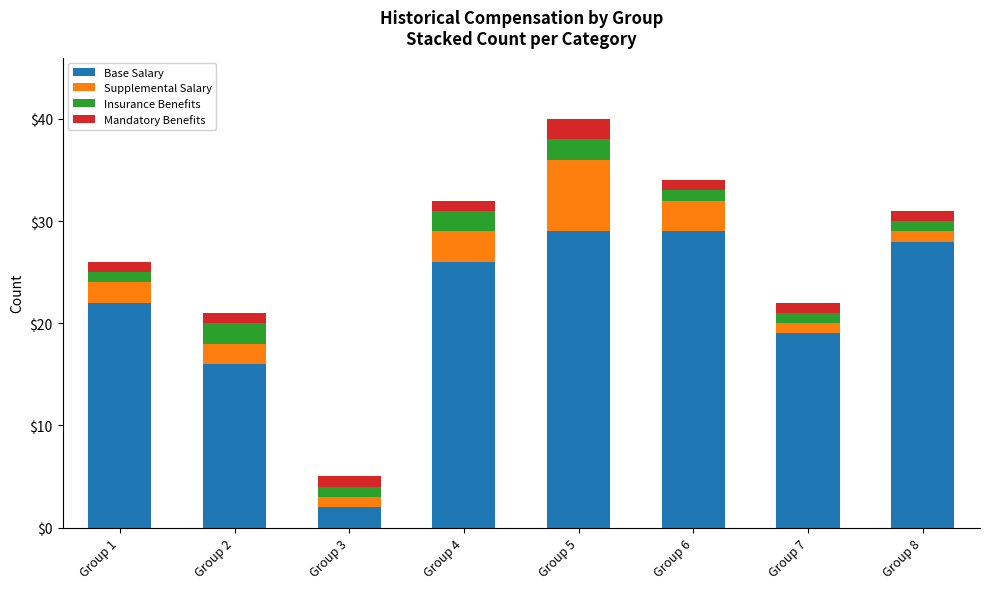

What is the highest value of the Base Salary series?

29